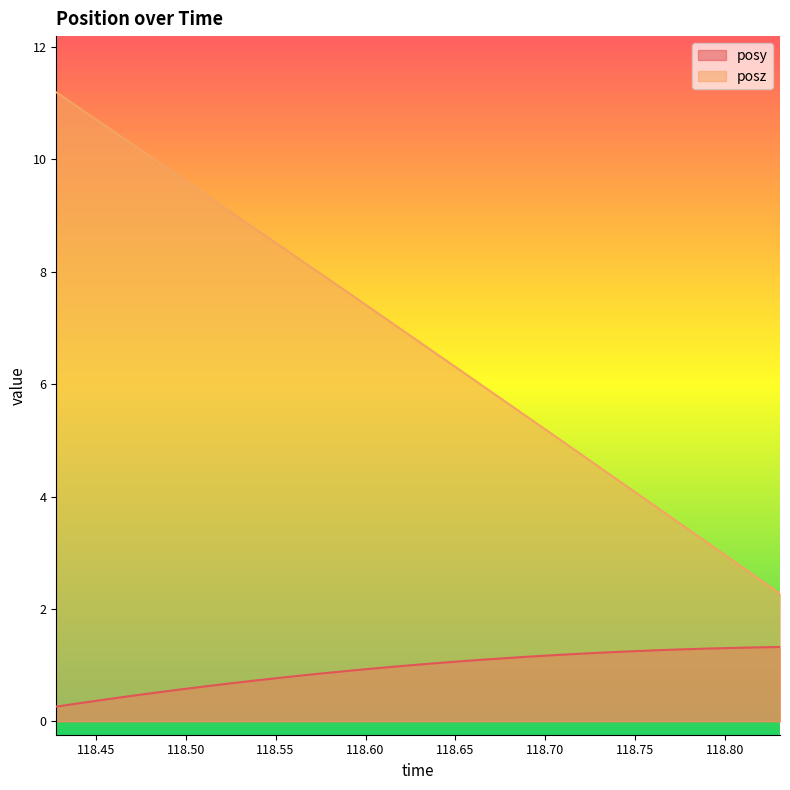

What is the label of the 29th point from the left?

118.8165